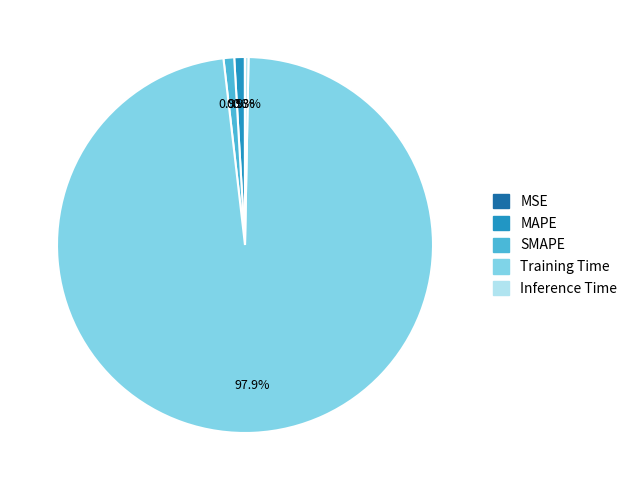

Which category accounts for the majority?

Training Time